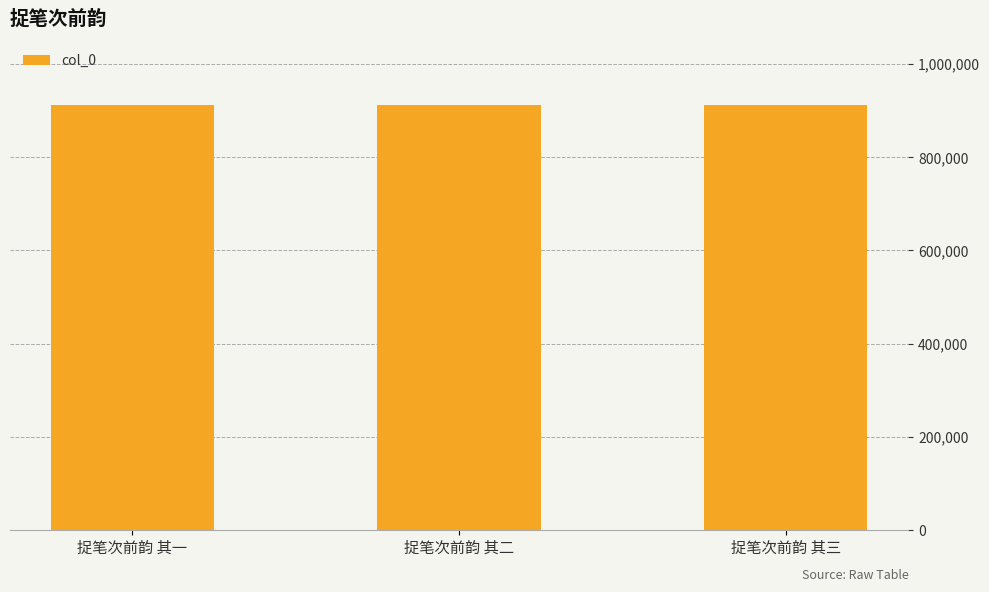

What is the ratio of the value at 捉笔次前韵 其一 to the value at 捉笔次前韵 其三?

1.0